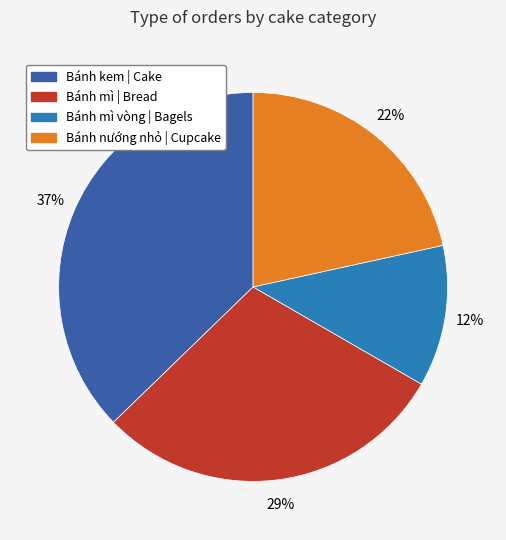

Approximately how many times larger is the value at Bánh mì vòng | Bagels compared to Bánh kem | Cake?

0.3